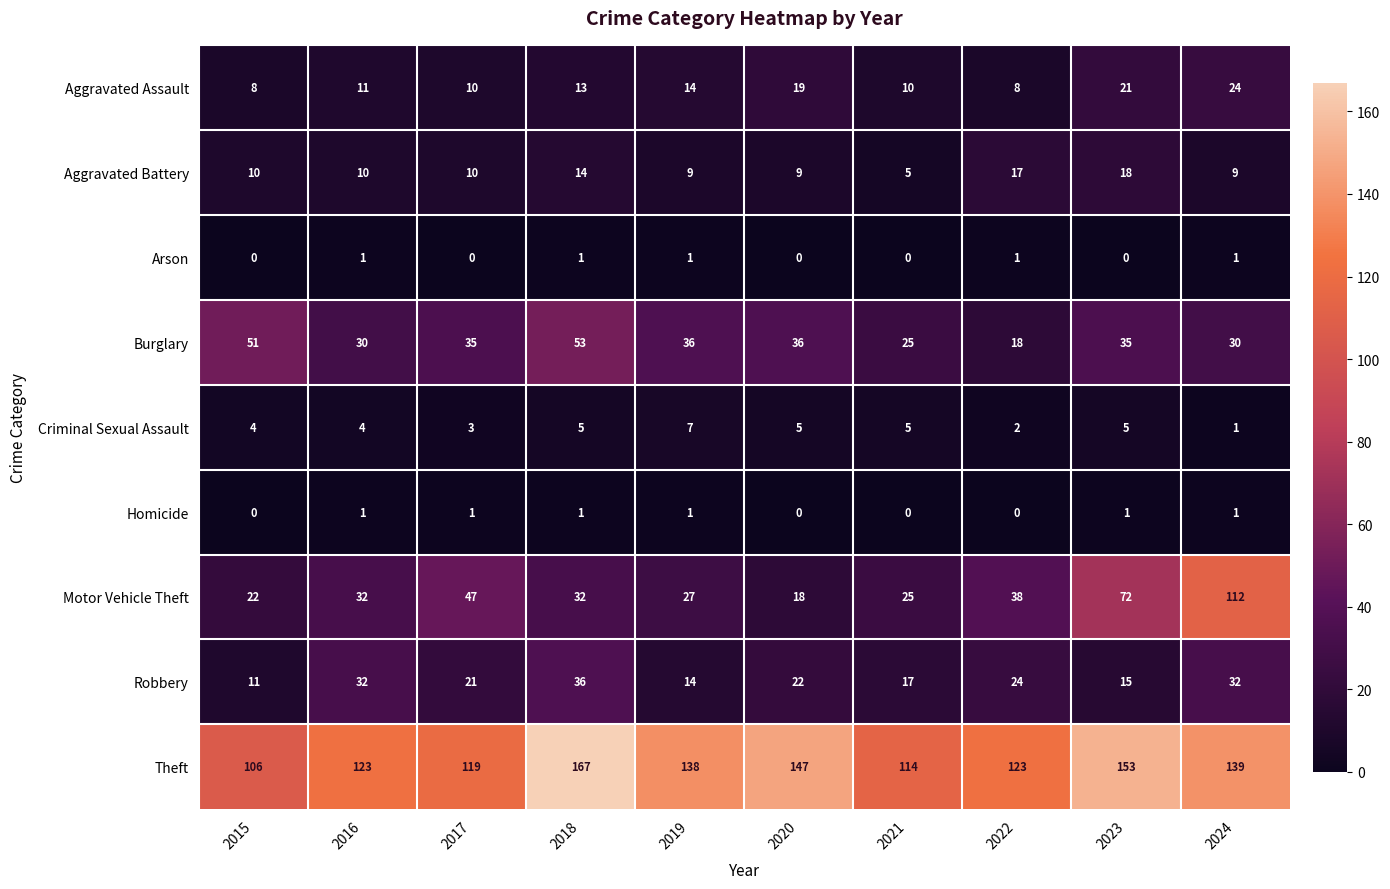

Which series has the largest range (max minus min)?

Motor Vehicle Theft